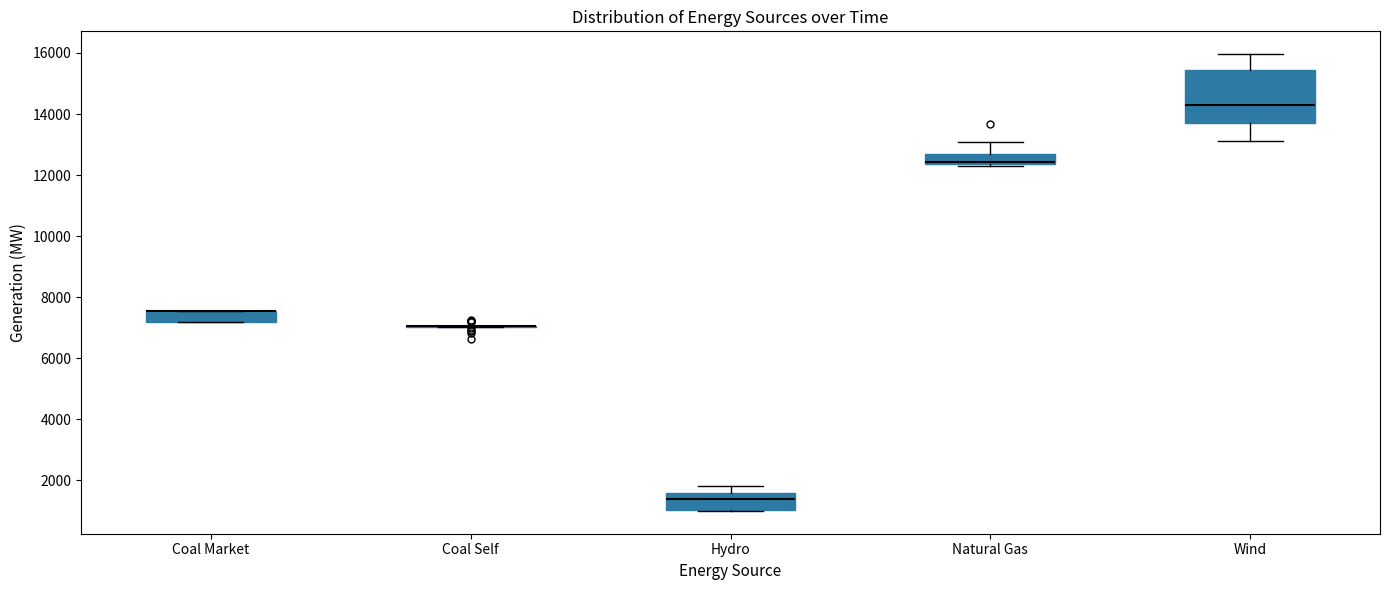

Which box is the tallest, from its lower edge to its upper edge?

Wind